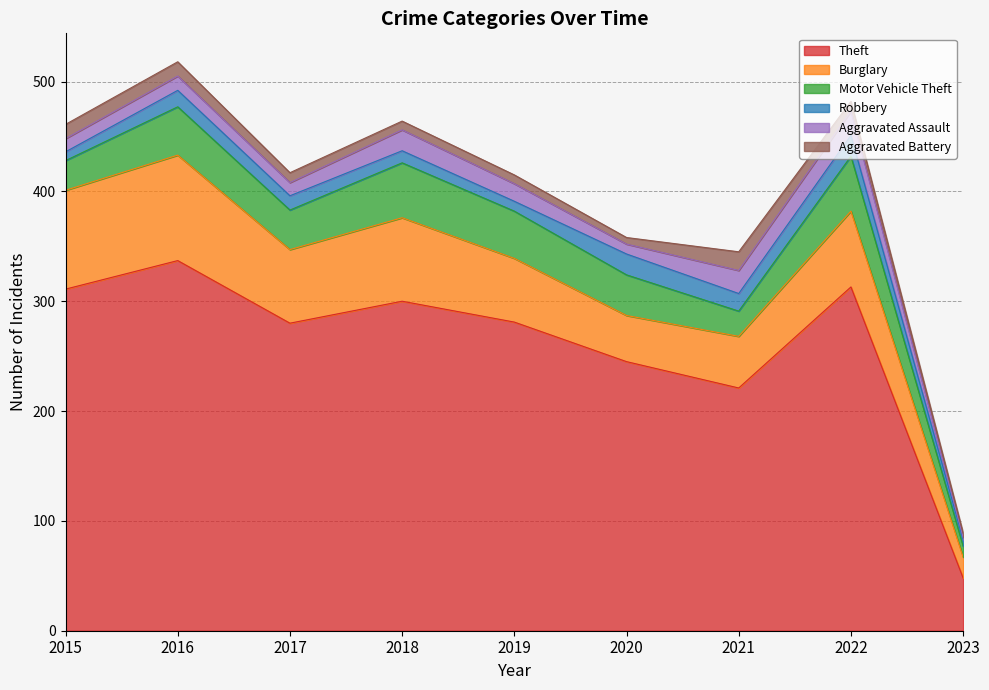

What is the sum of the Theft values at 2019 and 2023?

329